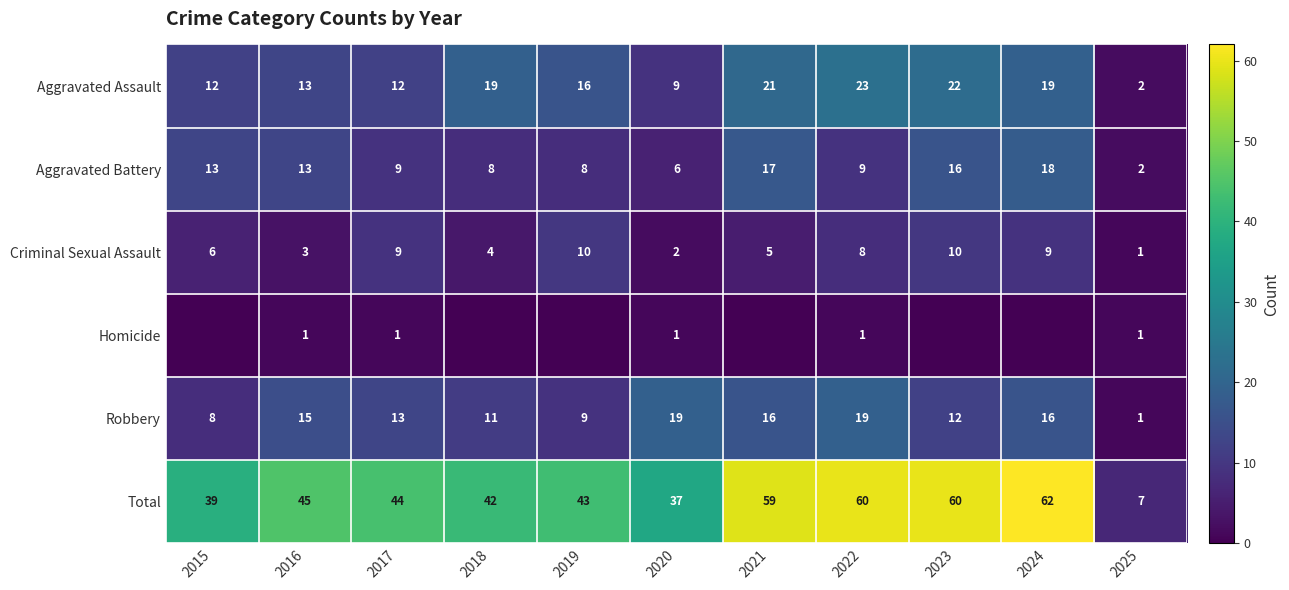

What is the average value of the Total series?

45